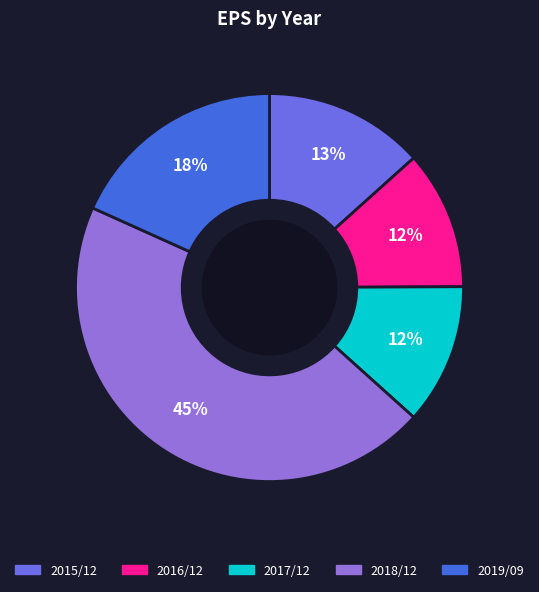

What is the ratio of the value at 2016/12 to the value at 2018/12?

0.3